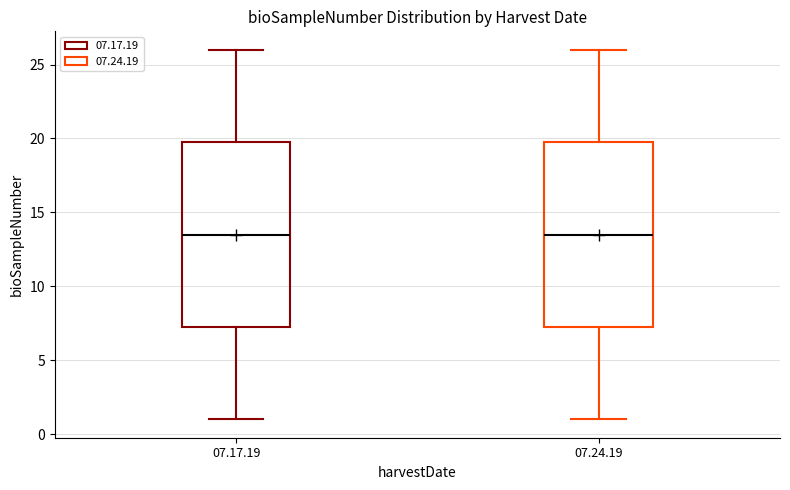

Where is the upper edge of the box for 07.17.19 on the y-axis? The values are not printed on the chart, so give them approximately, as read against the axis.

20.0